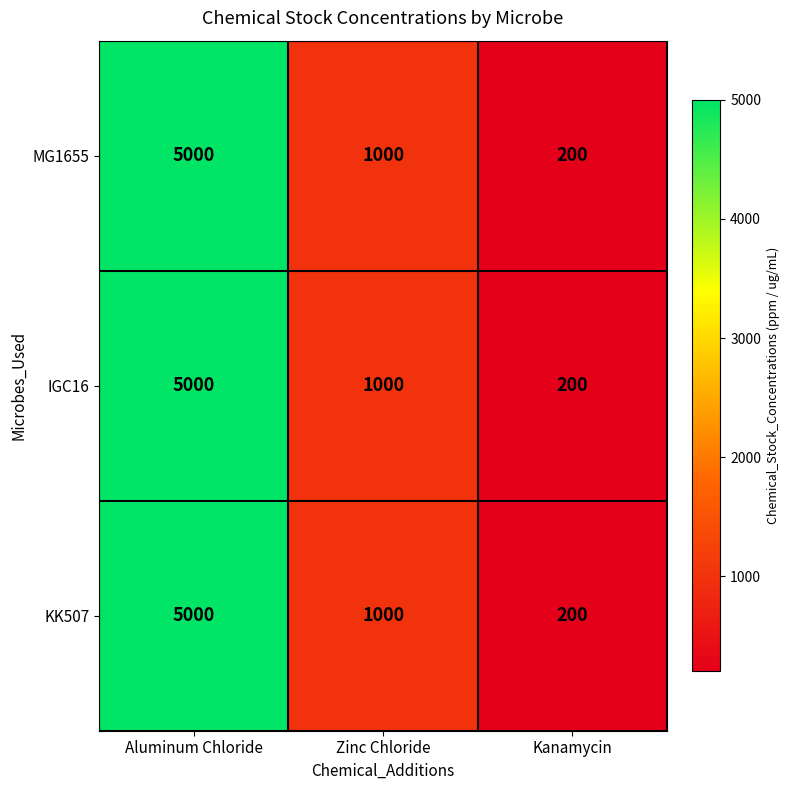

At which category is the sum across all series the highest?

Aluminum Chloride